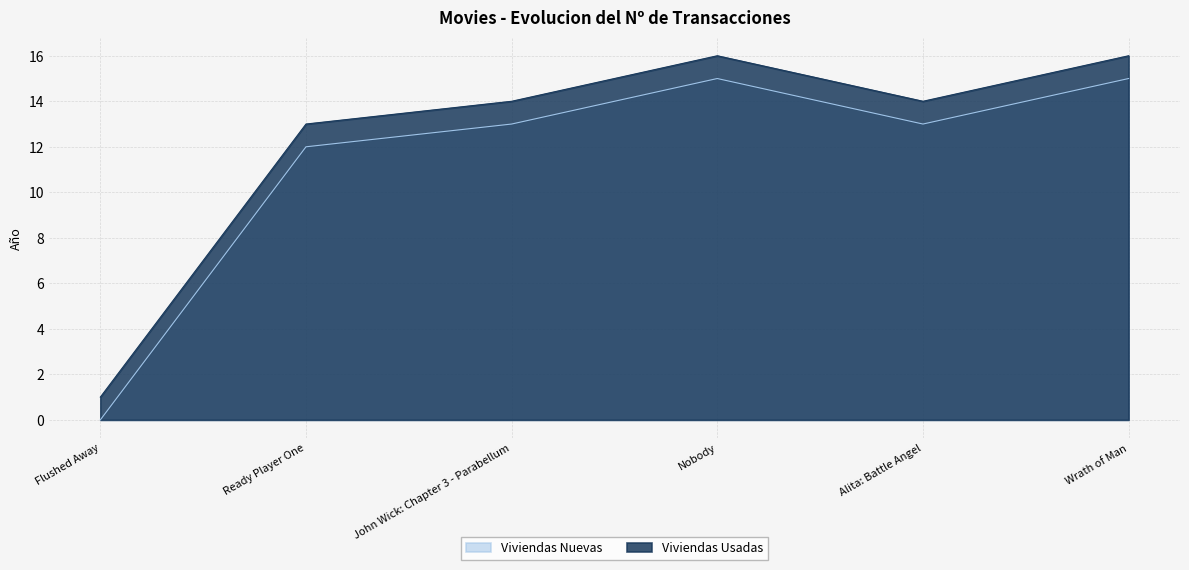

Is it true that Viviendas Usadas equals 1 at Flushed Away?

True